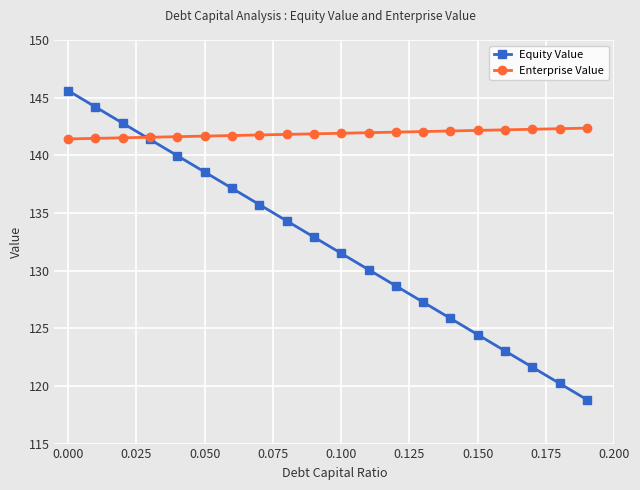

True or false: Enterprise Value and Equity Value cross at least once.

True